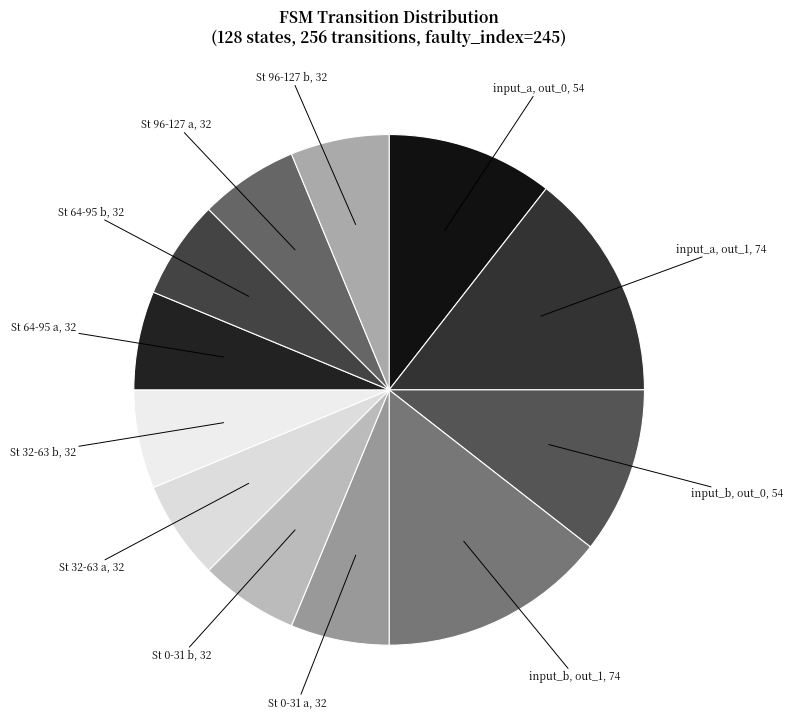

Does any single category account for the majority?

No